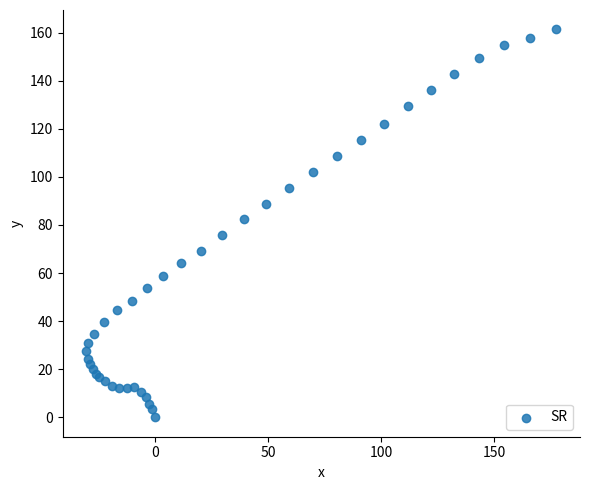

What Y value in the scatter plot is closest to 80?

82.3